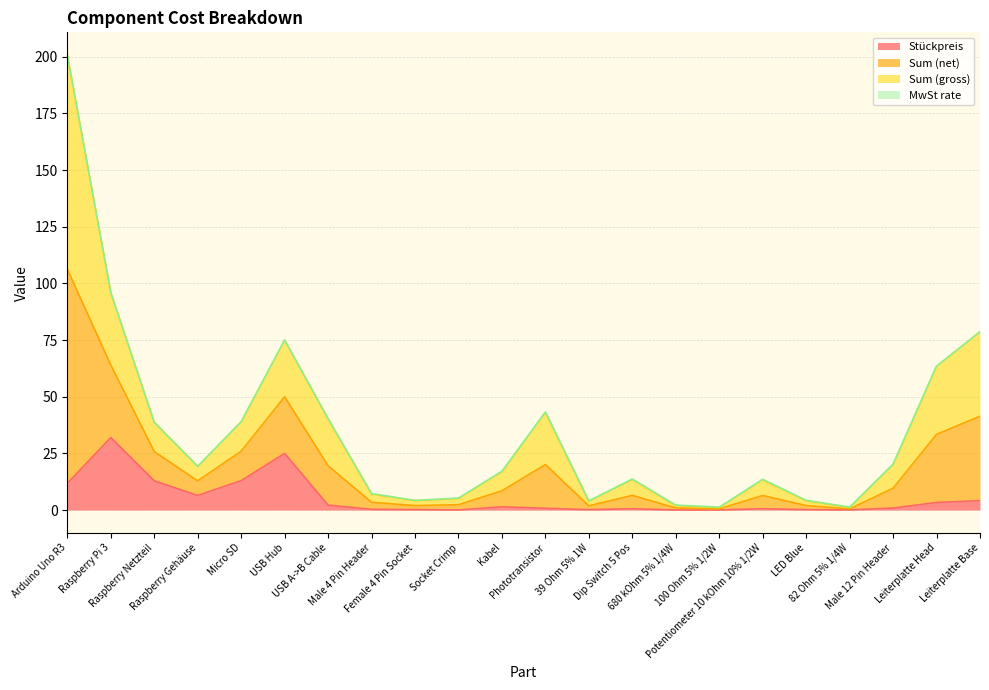

What is the sum of the Stückpreis values at Leiterplatte Head and Male 4 Pin Header?

3.6